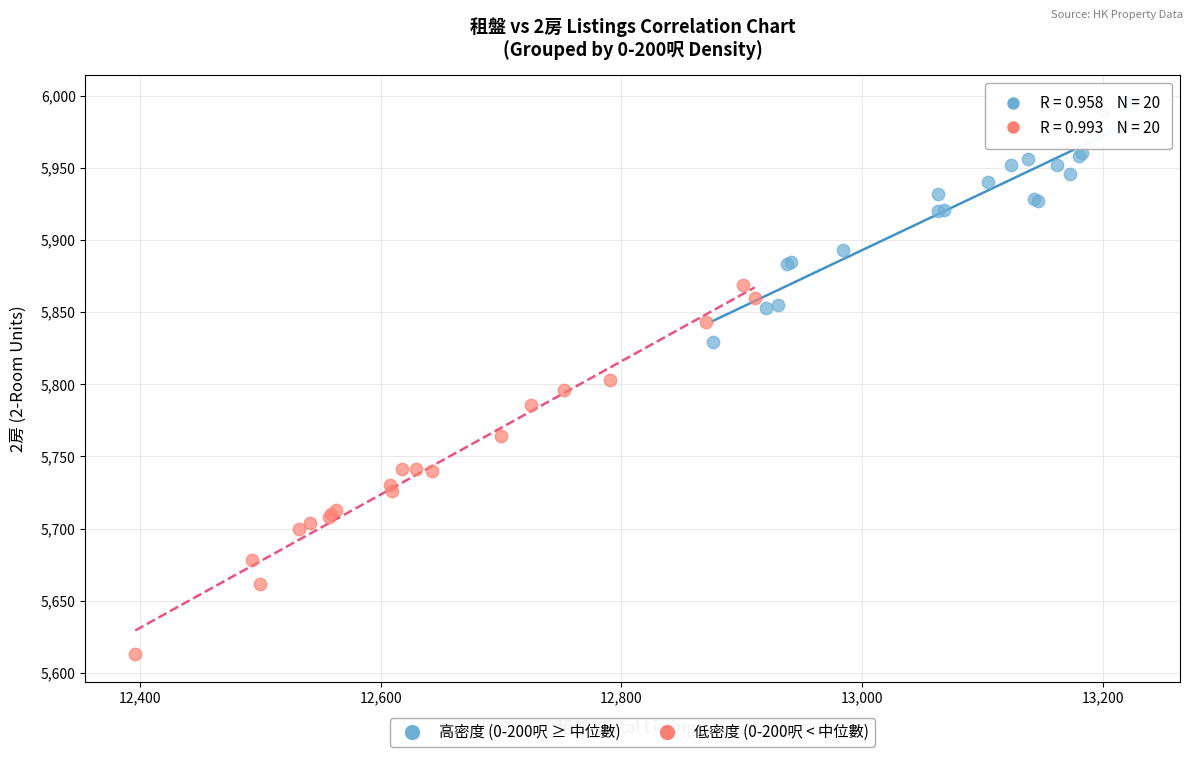

What are all the series names shown in the legend?

高密度 (0-200呎 ≥ 中位數), 低密度 (0-200呎 < 中位數)